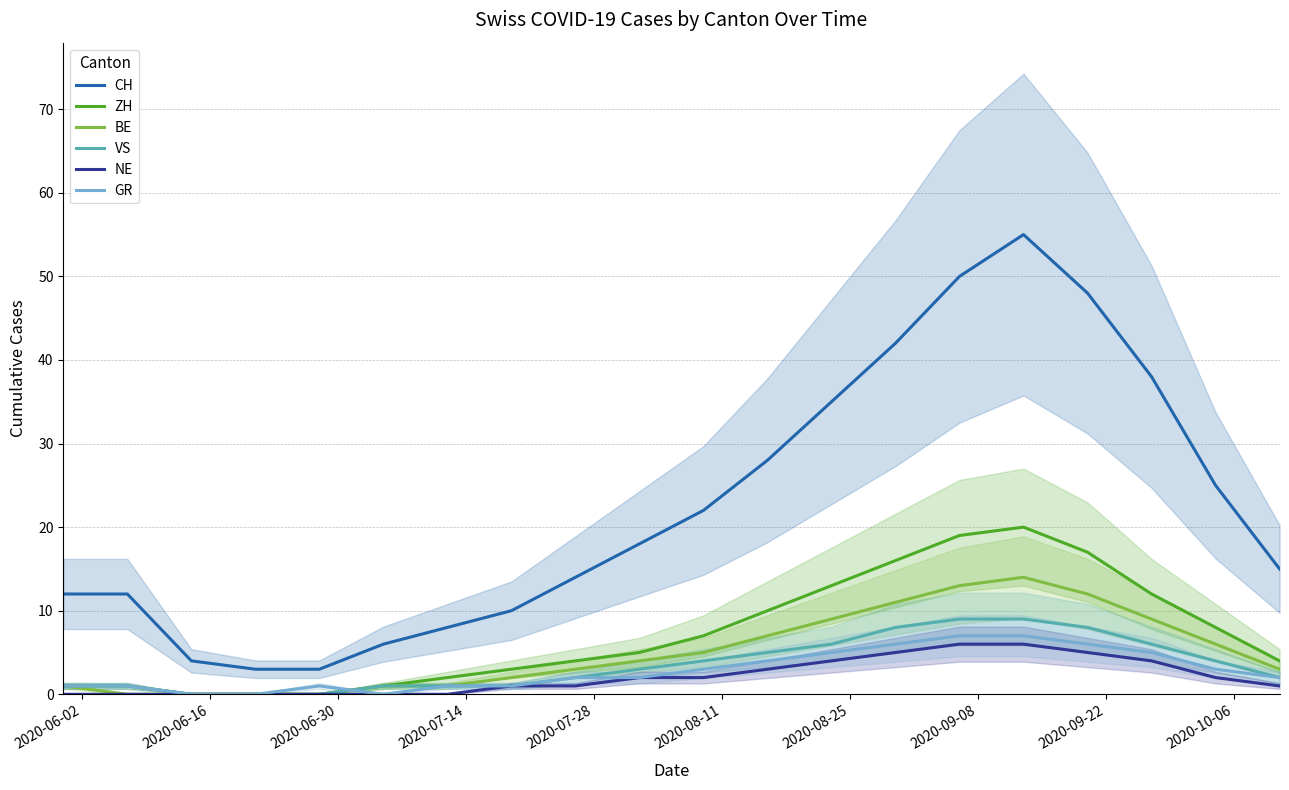

What is the minimum value for CH?

3